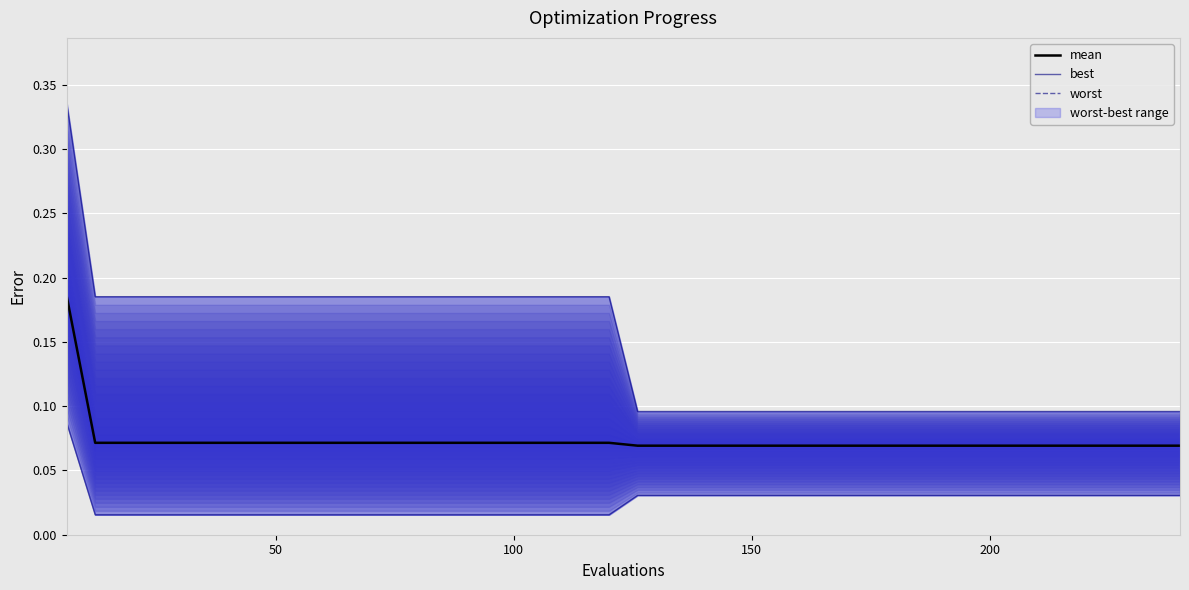

True or false: best and mean intersect in this chart.

False